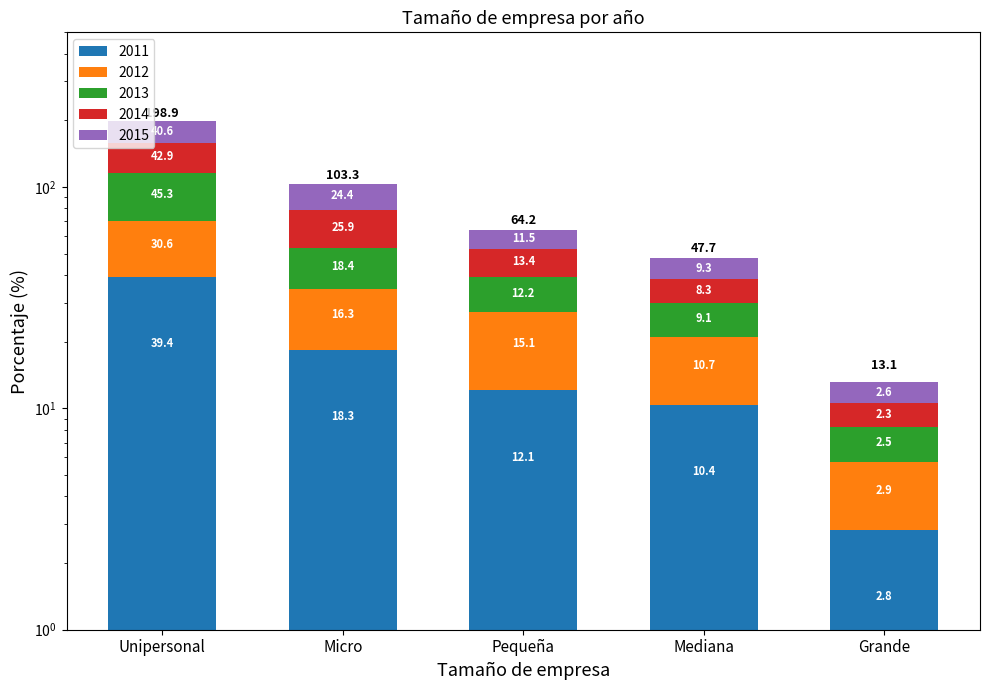

How many data points in 2012 are less than 15?

2